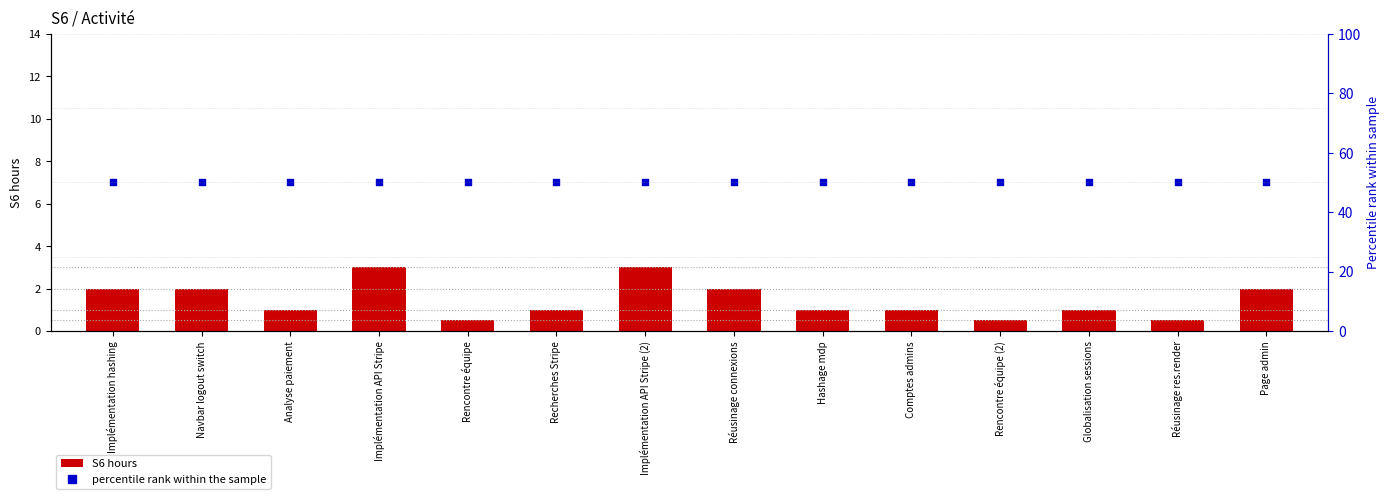

At how many categories does at least one series exceed 2?

14